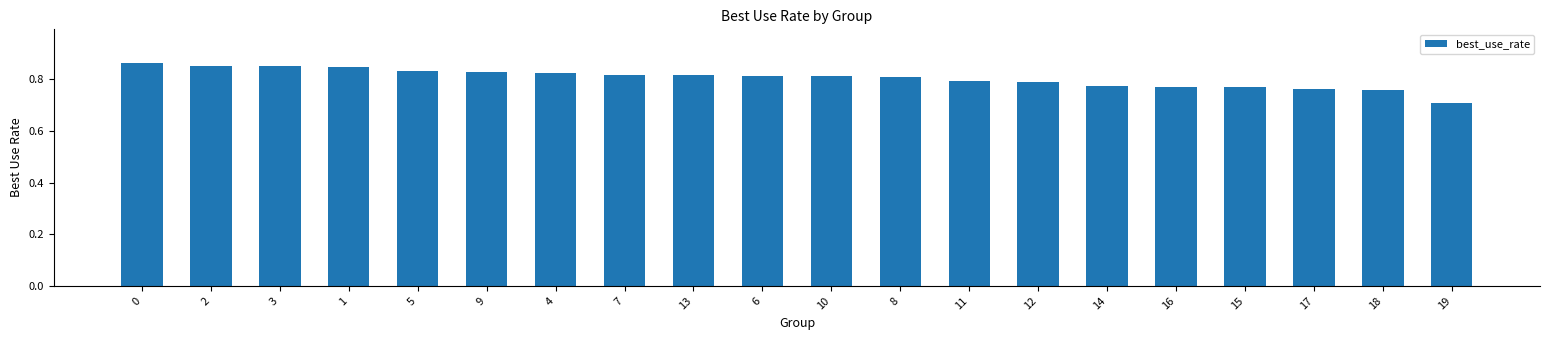

What is the label of the 3rd bar from the right?

17